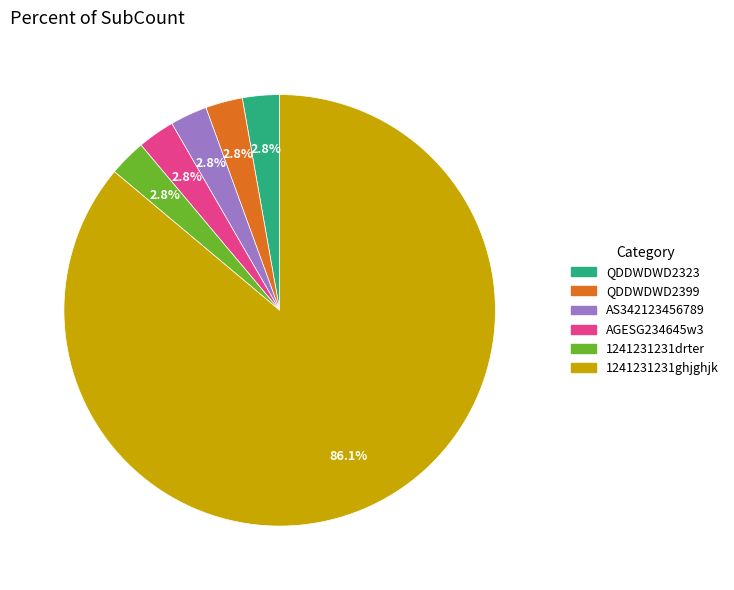

Which has a higher value, 1241231231ghjghjk or AGESG234645w3?

1241231231ghjghjk